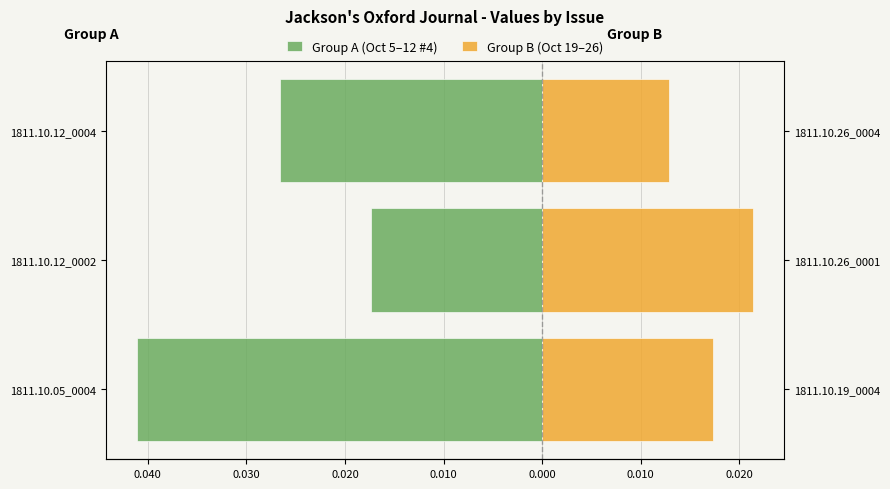

What are all the series names shown in the legend?

Group A (Oct 5–12 #4), Group B (Oct 19–26)